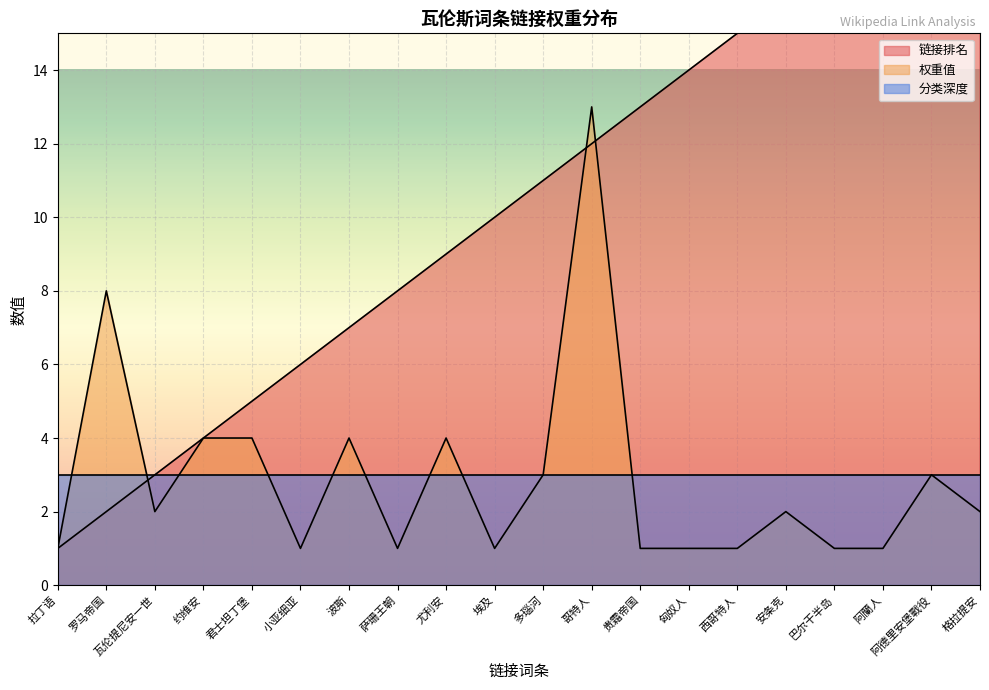

The value of 链接排名 at 尤利安 is 2. True or false?

False